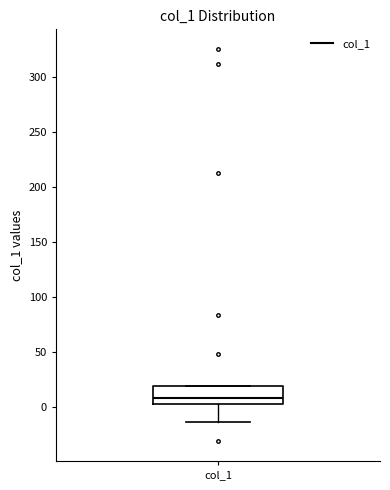

Transcribe this box plot: give where the median line is, the range the box spans, and where the two whiskers end, as read against the y-axis. The values are not printed on the chart, so give them approximately, as read against the axis.

median 10, box 5 to 20, whiskers -15 to 20